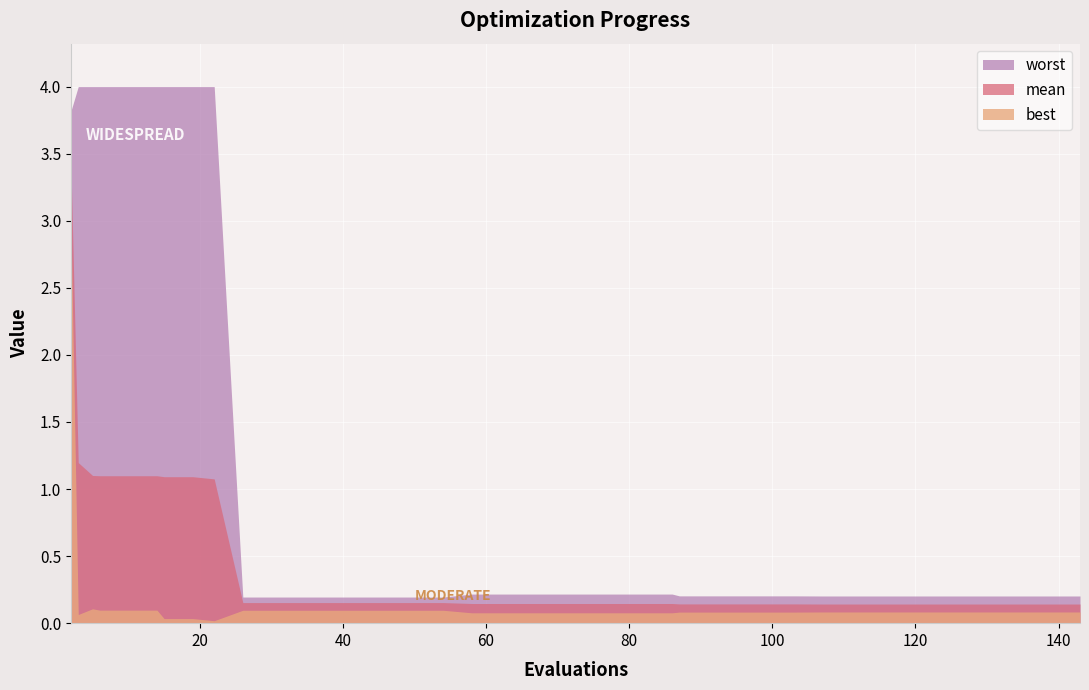

Is it true that mean equals 0.2 at 123?

False